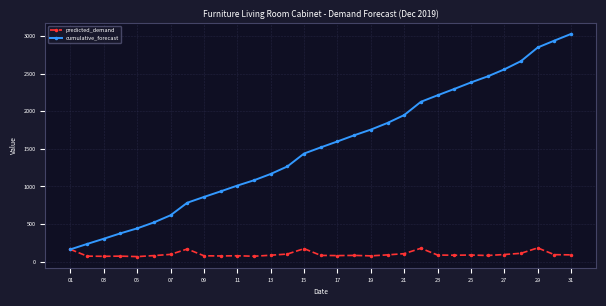

True or false: predicted_demand has more than 2 interior local peaks.

True